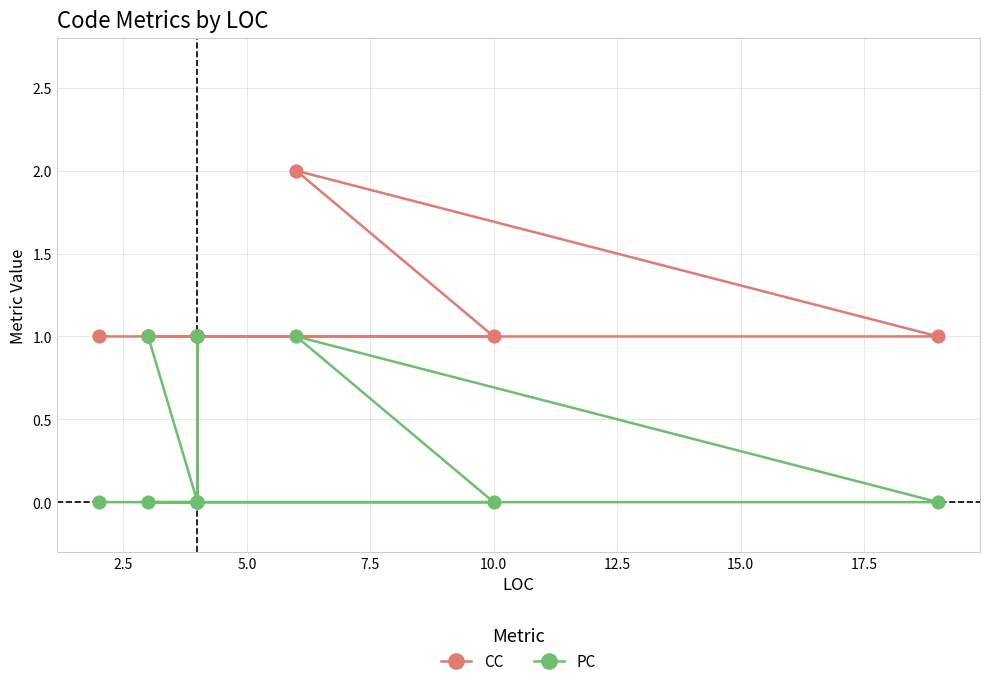

What is the value of the CC point at the 7th from the left?

1